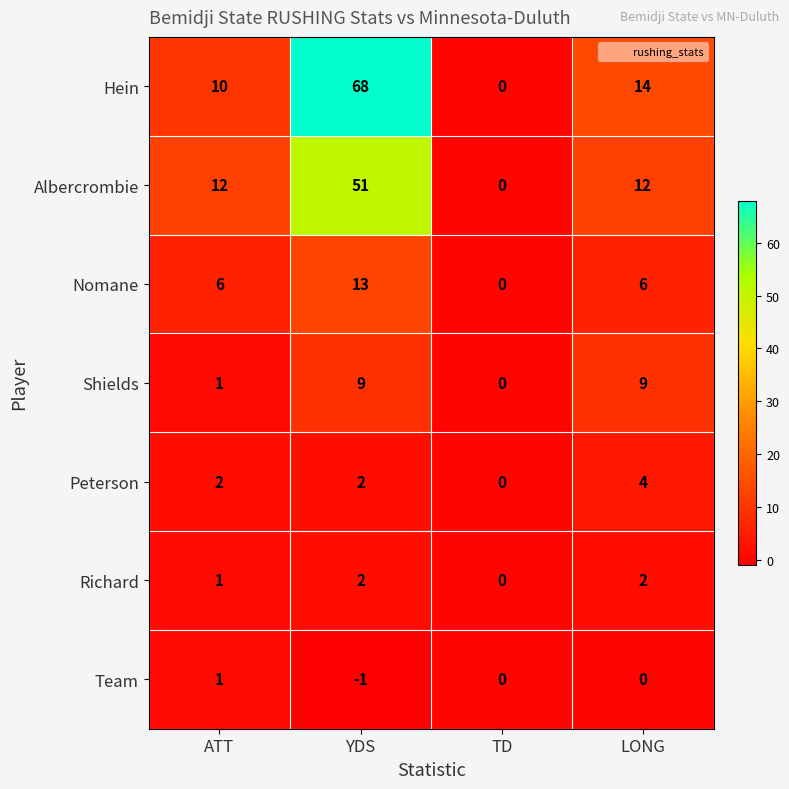

Which label corresponds to the smallest value in the chart?

YDS